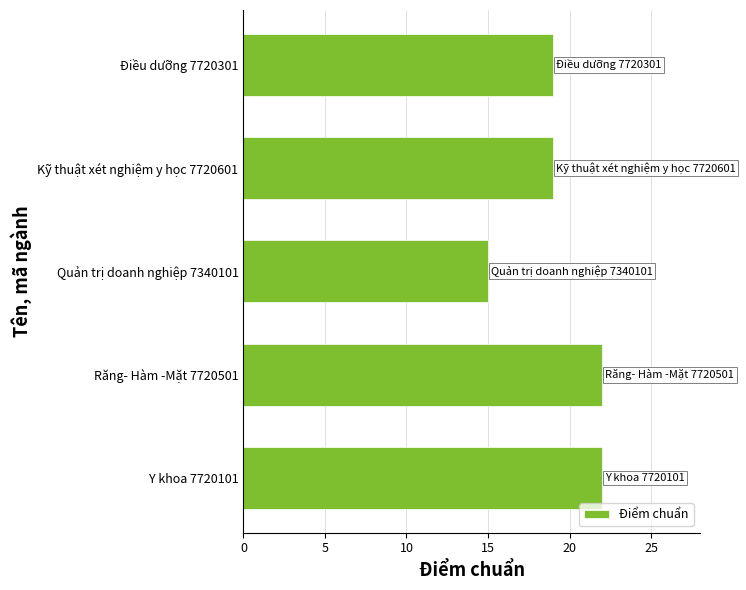

The value at Răng- Hàm -Mặt 7720501 is 22. True or false?

True